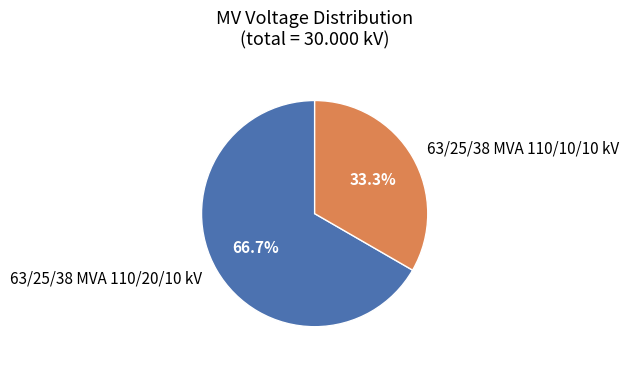

How many segments does this pie chart have?

2